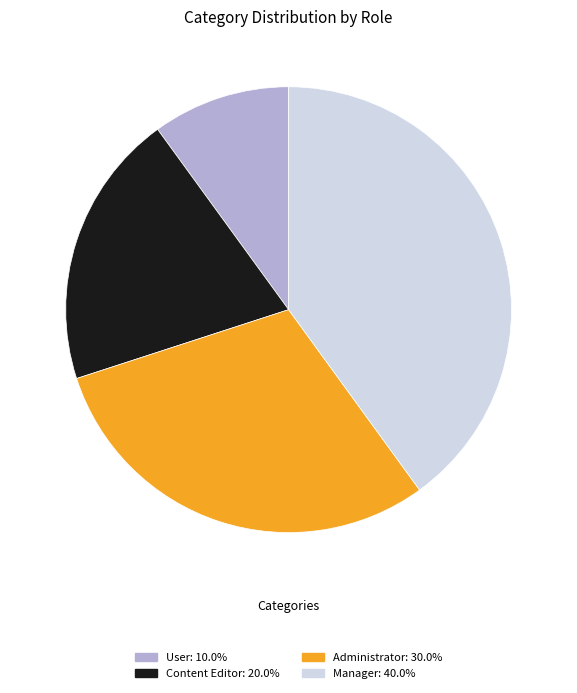

Is Content Editor the majority of the pie?

No